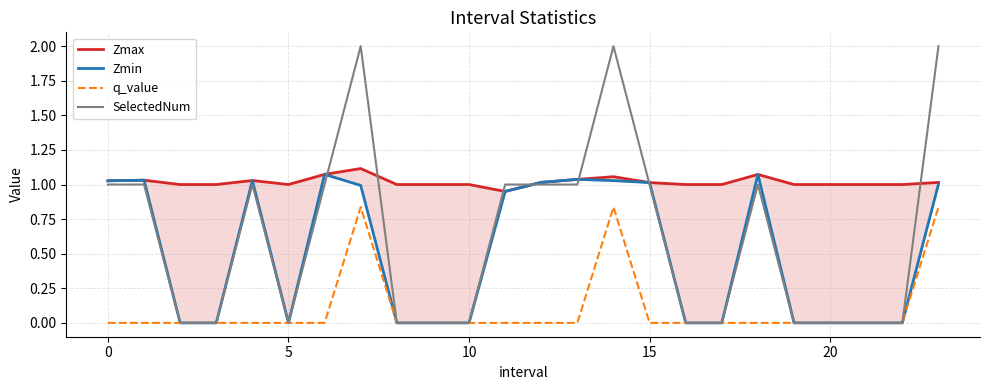

True or false: q_value and Zmin intersect in this chart.

False